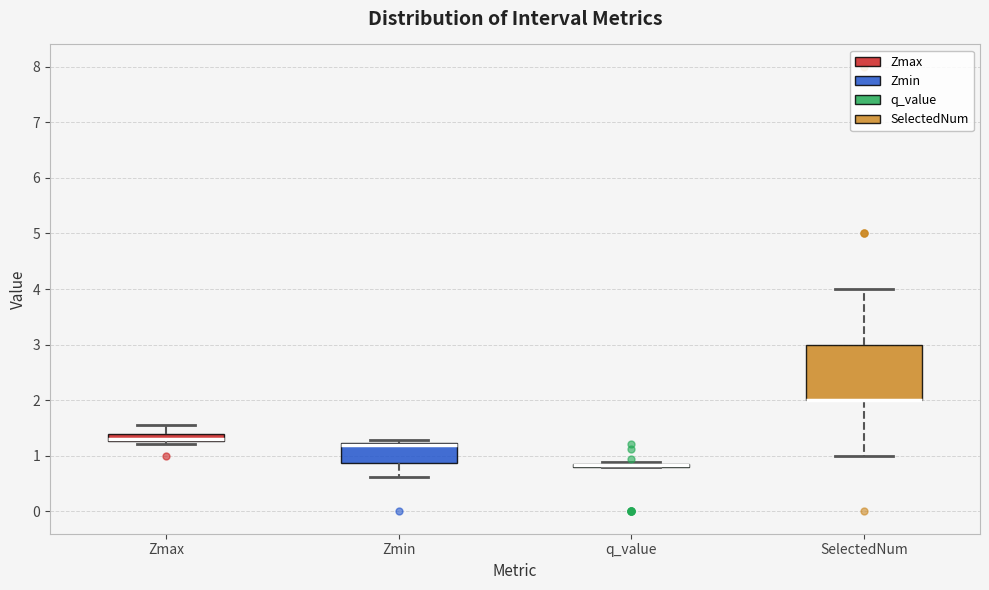

Which box is the tallest, from its lower edge to its upper edge?

SelectedNum